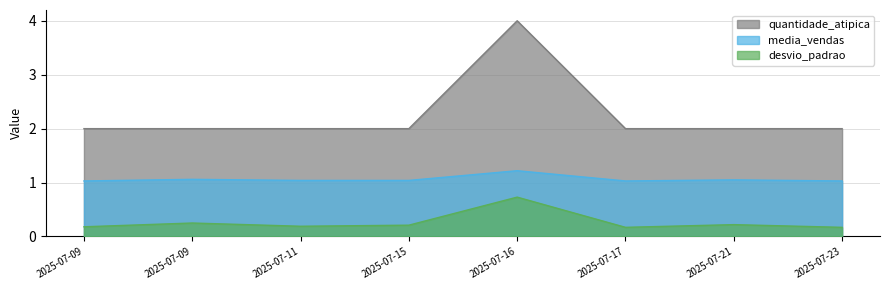

What is the sum of all desvio_padrao values?

2.1